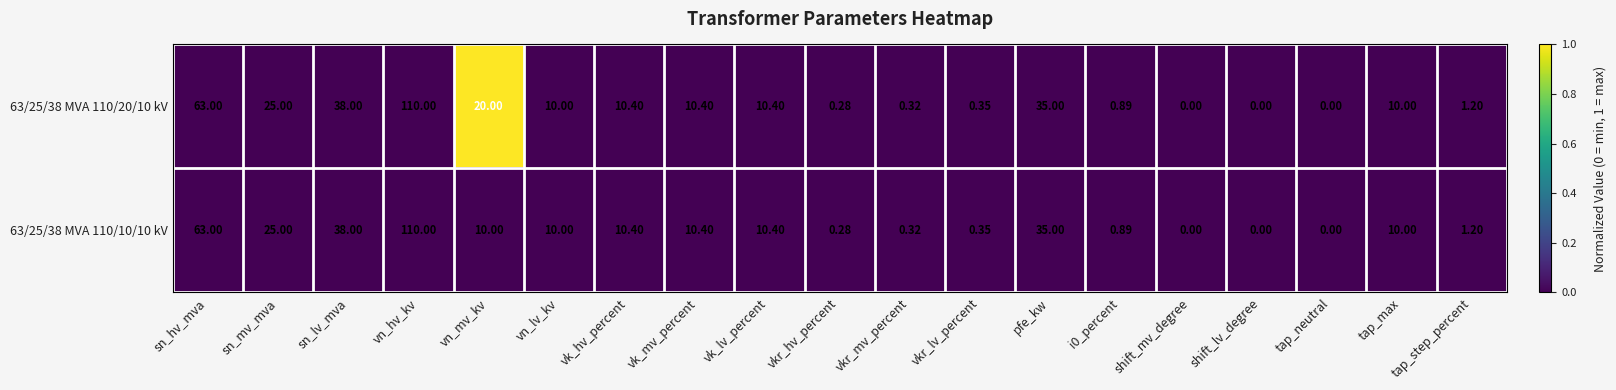

How many data points in 63/25/38 MVA 110/20/10 kV are less than 10?

8